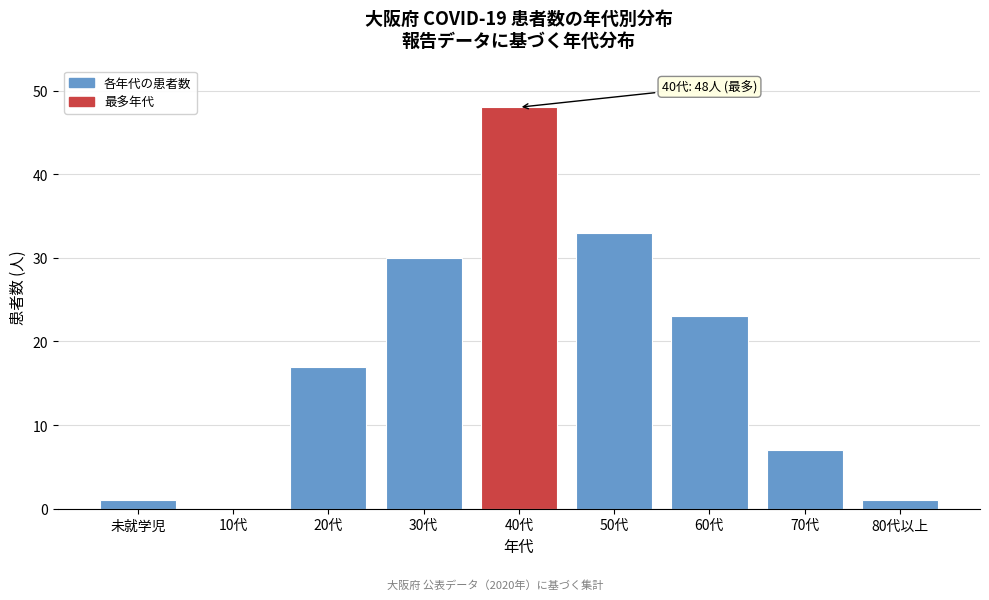

Reading left to right, extract all data points from this chart.

未就学児=1	10代=0	20代=17	30代=30	40代=48	50代=33	60代=23	70代=7	80代以上=1